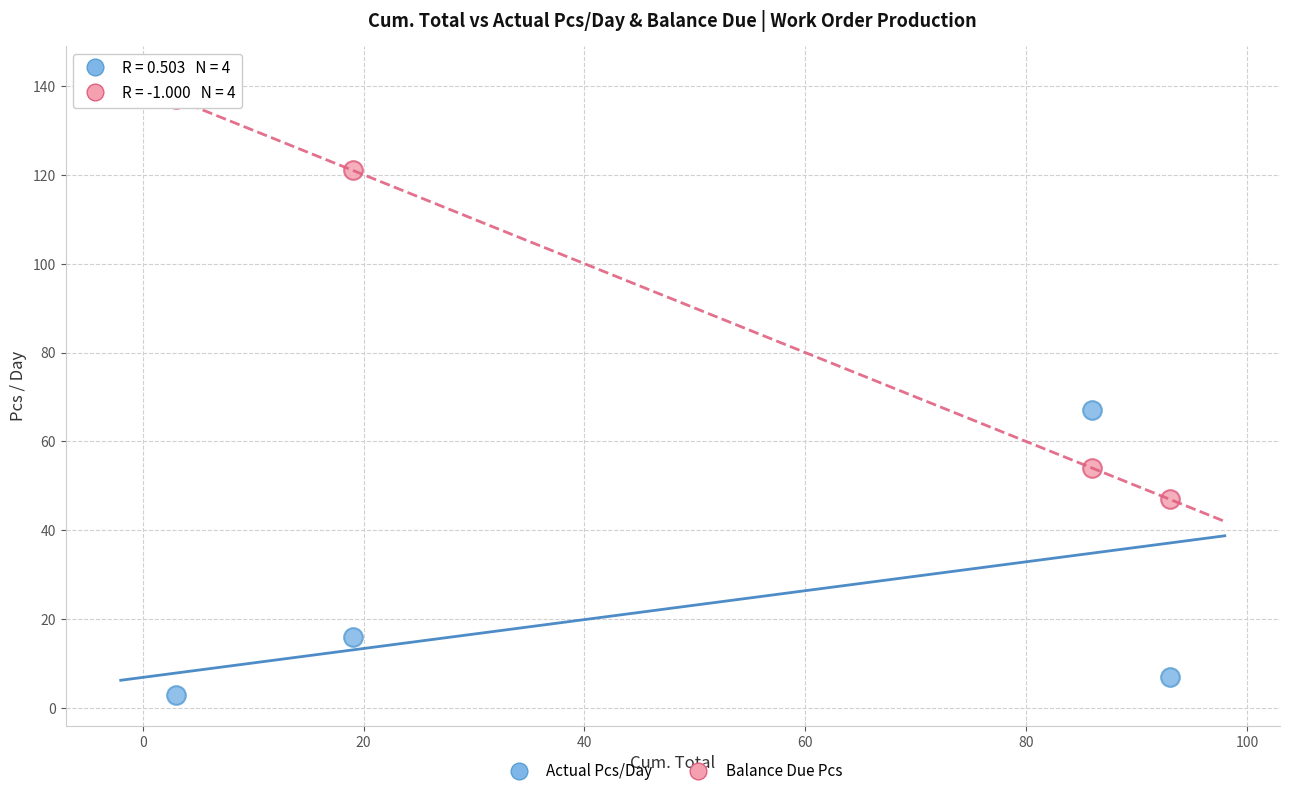

Which series contains the highest Y value?

Balance Due Pcs